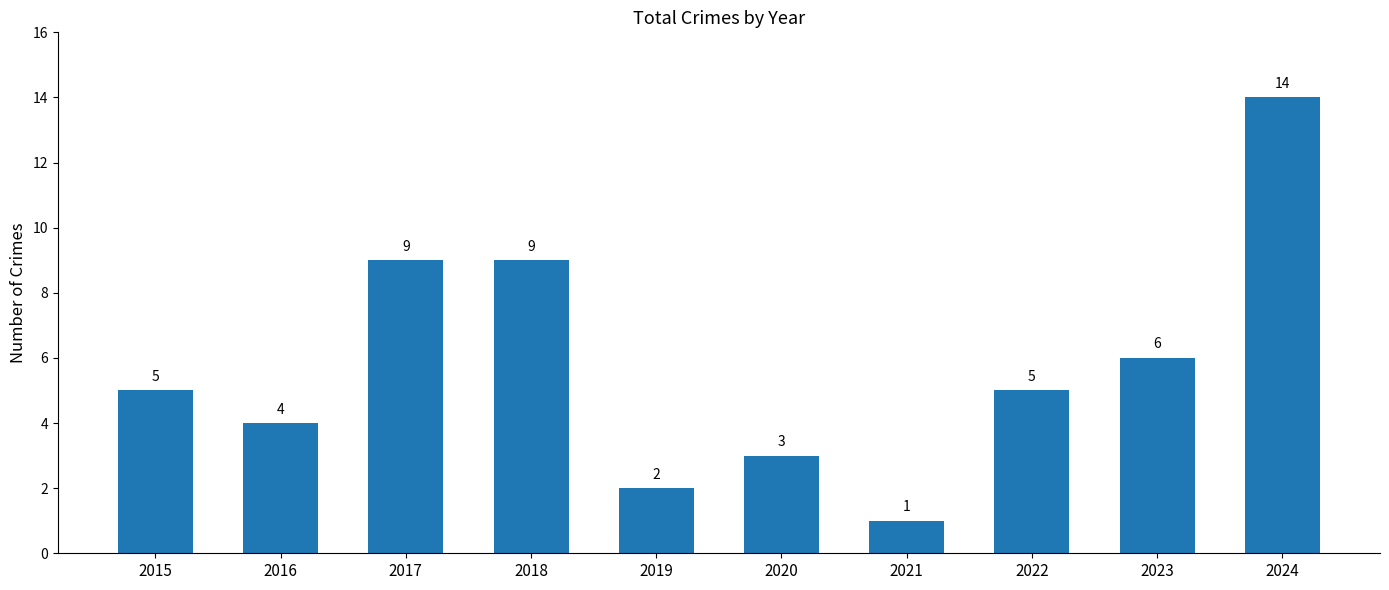

True or false: the data shows 8 at 2022.

False